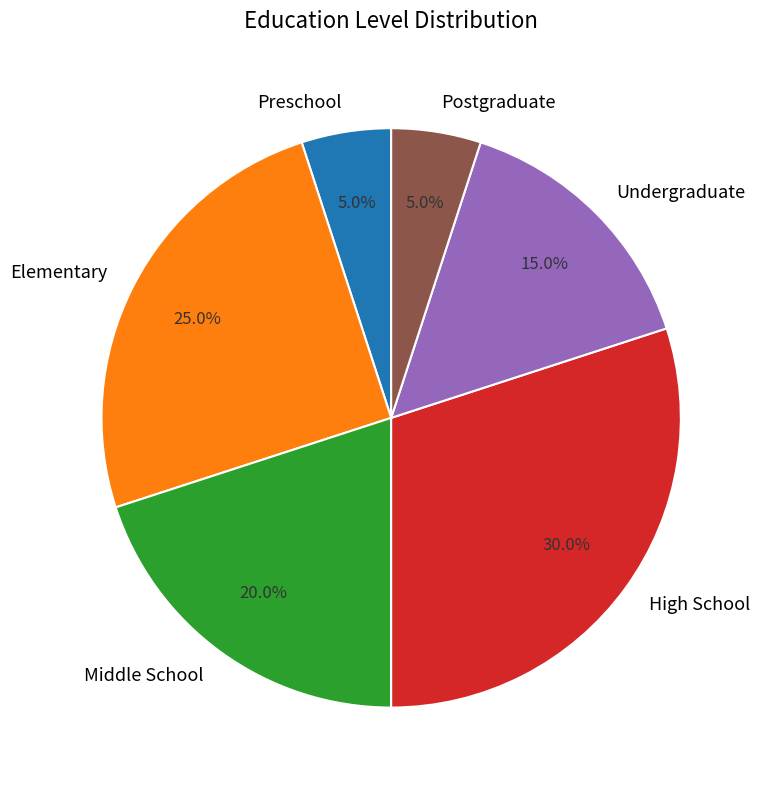

Is it true that Elementary is 30% of the pie?

False